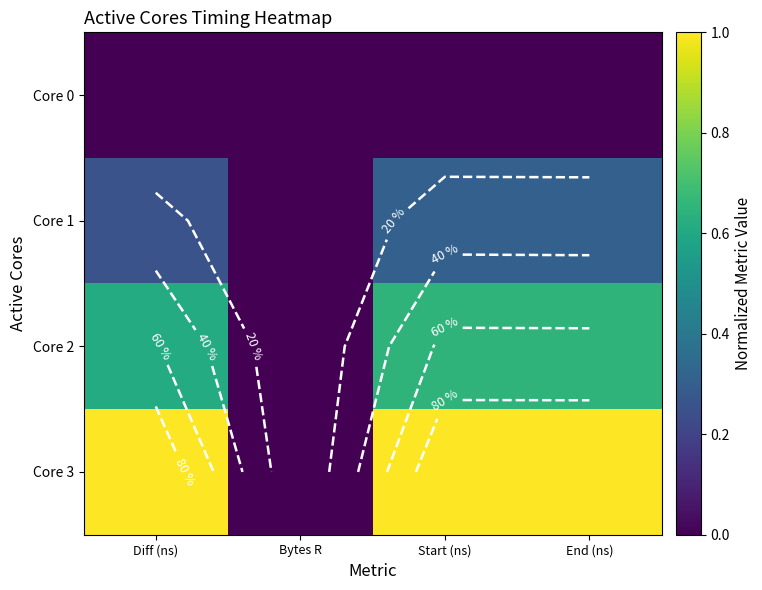

How many series are shown in this chart?

4